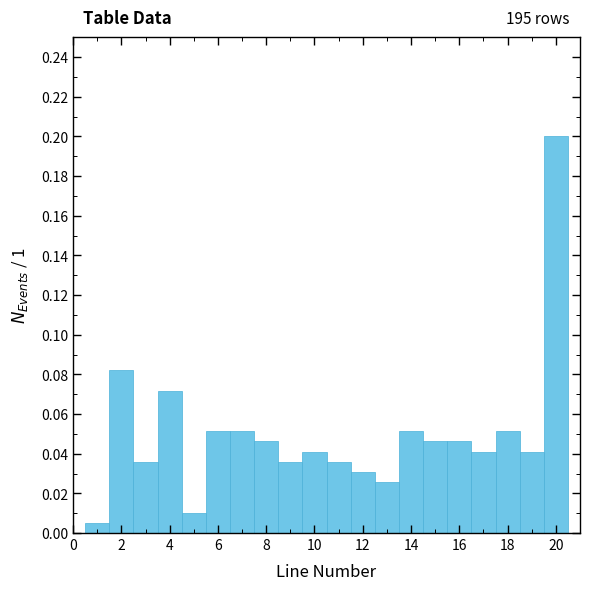

Which range on the x-axis has the tallest bar?

19.5 to 20.5